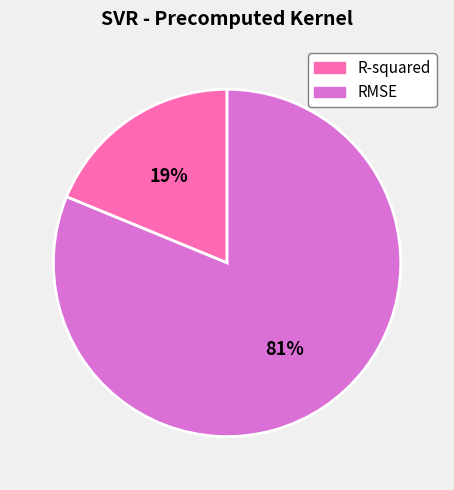

To the nearest percent, what percentage of the pie is RMSE?

81%